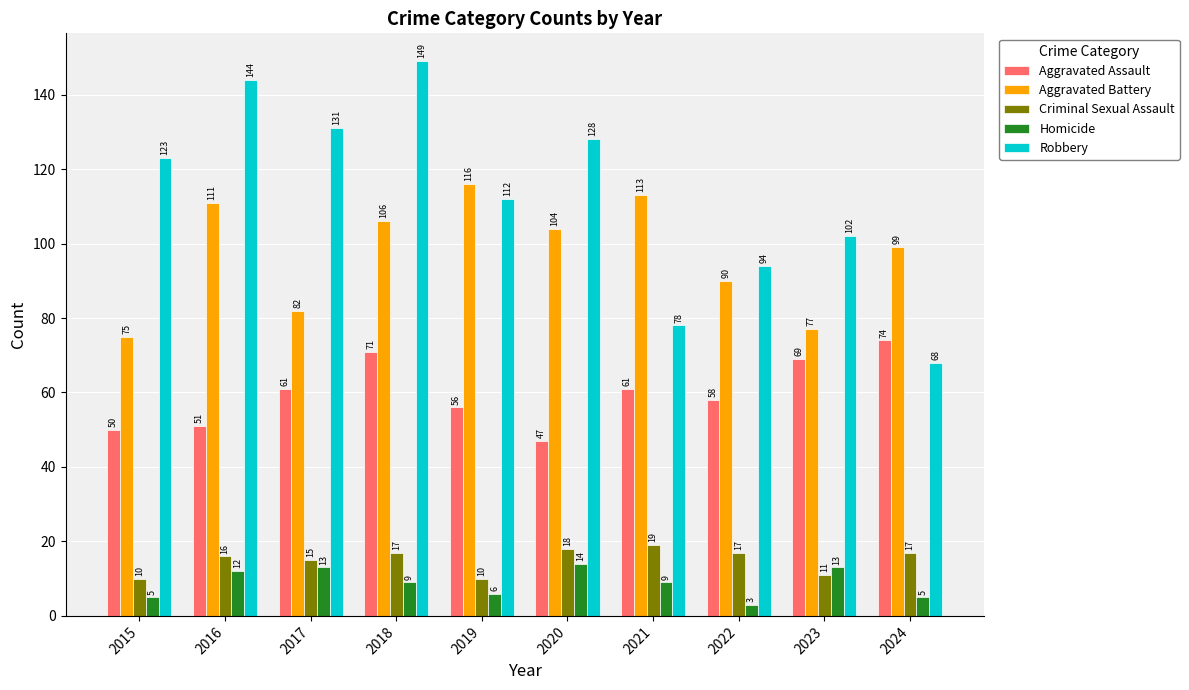

How many categories are shown in the chart?

10